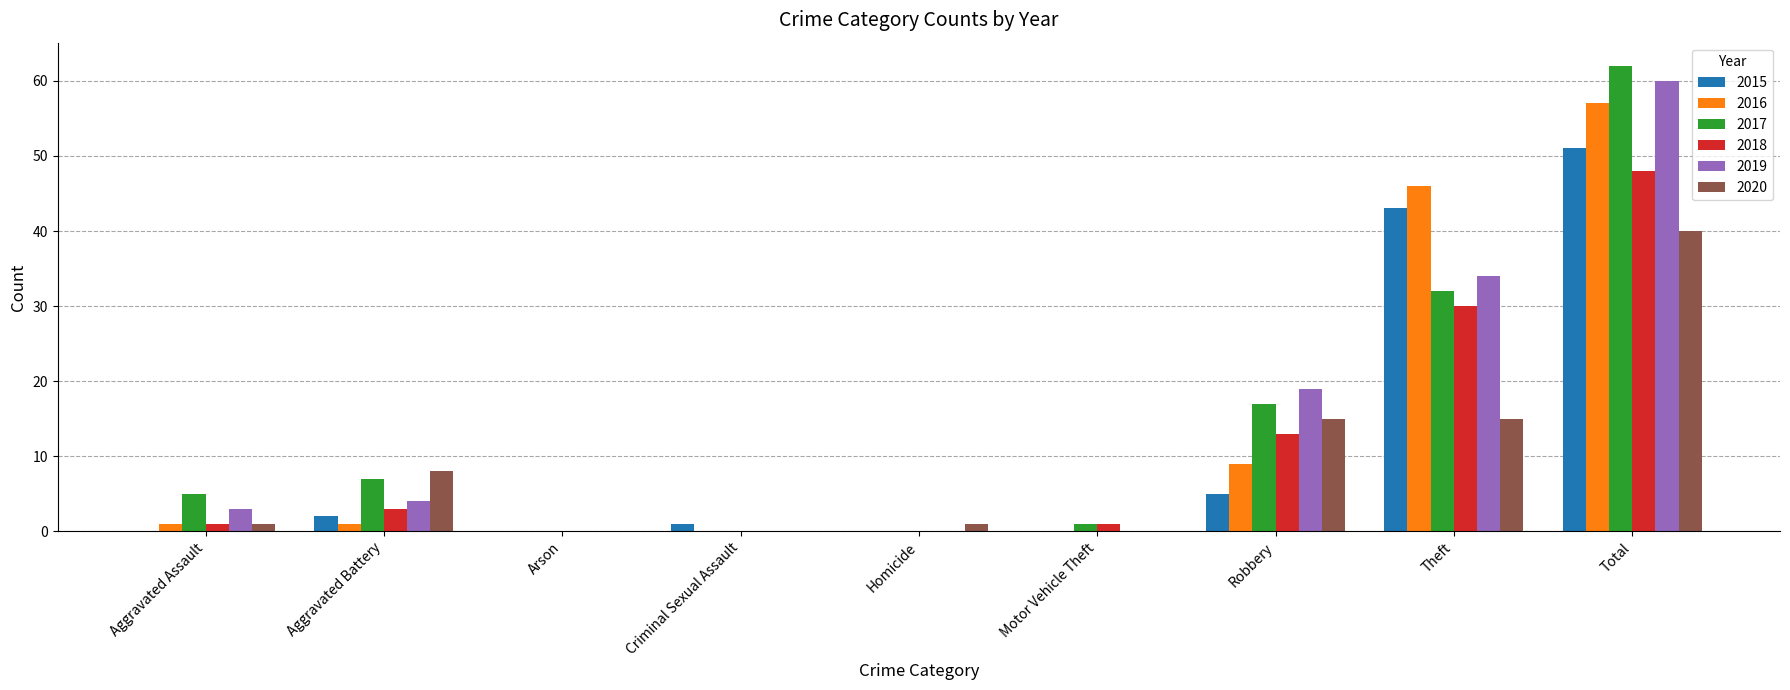

What is the approximate value of 2016 at Aggravated Battery?

1